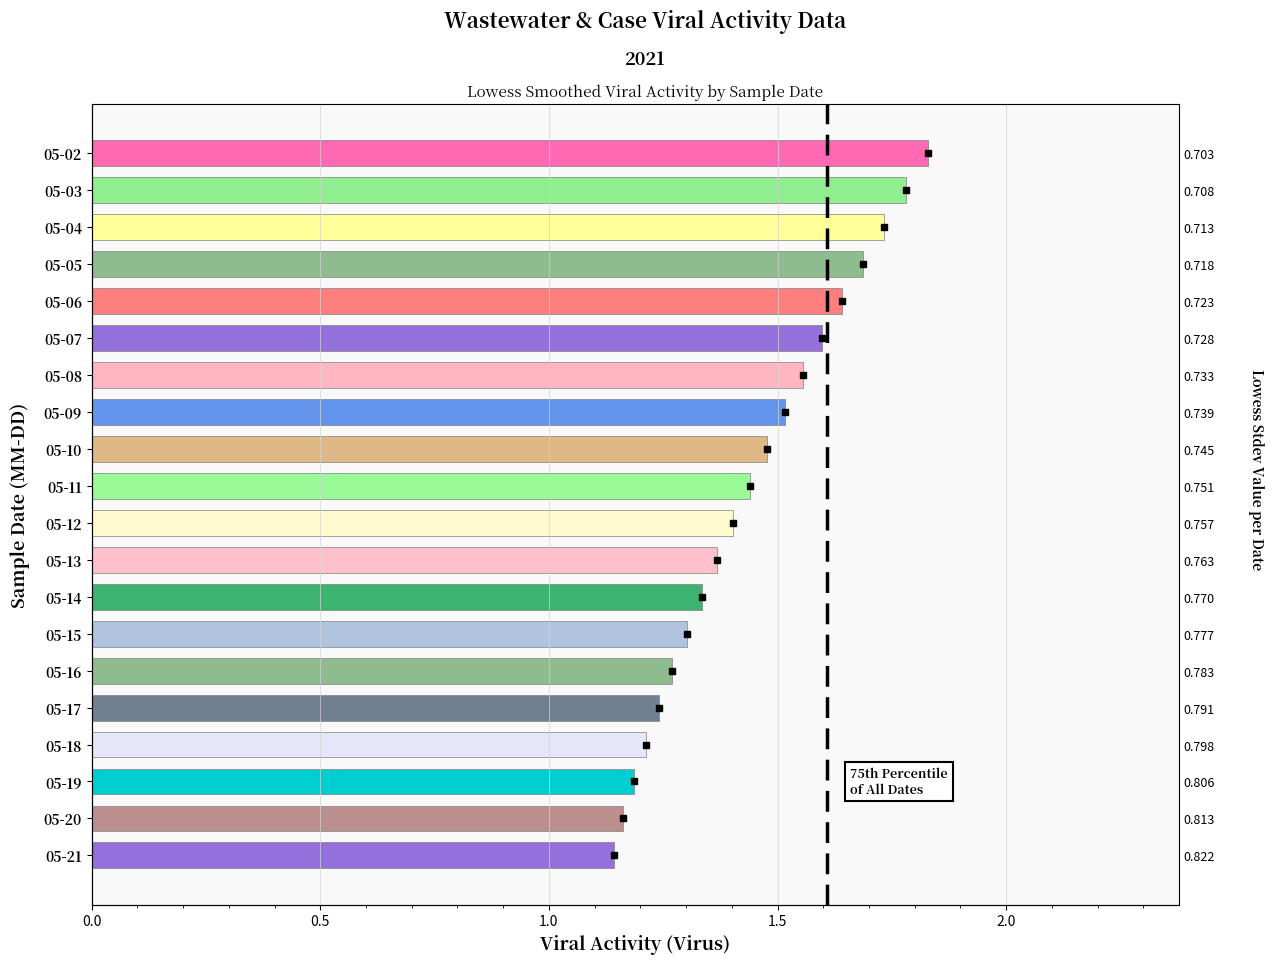

The value at 05-15 is 0.3. True or false?

False